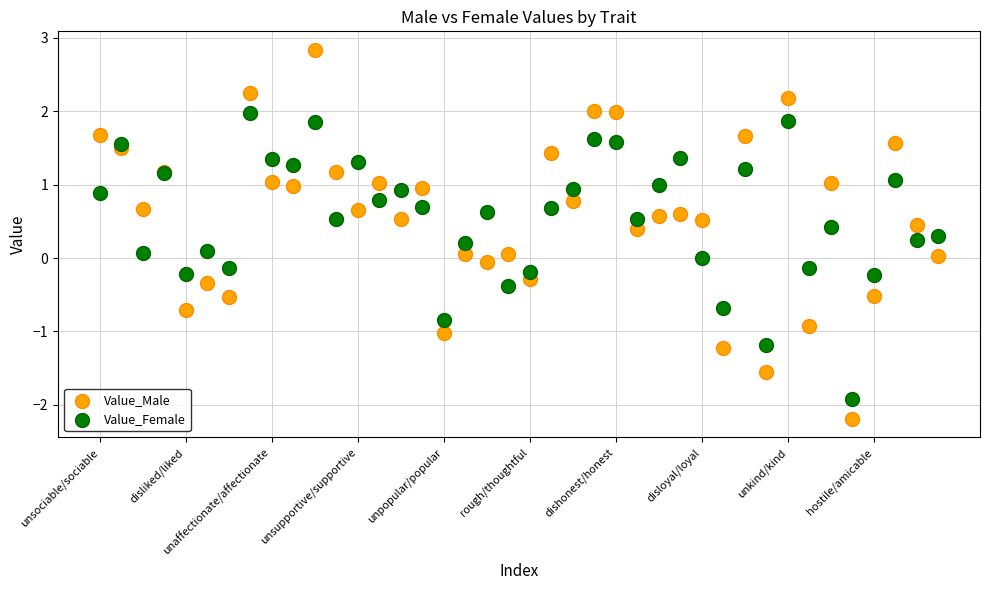

Which series contains the highest Y value?

Value_Male